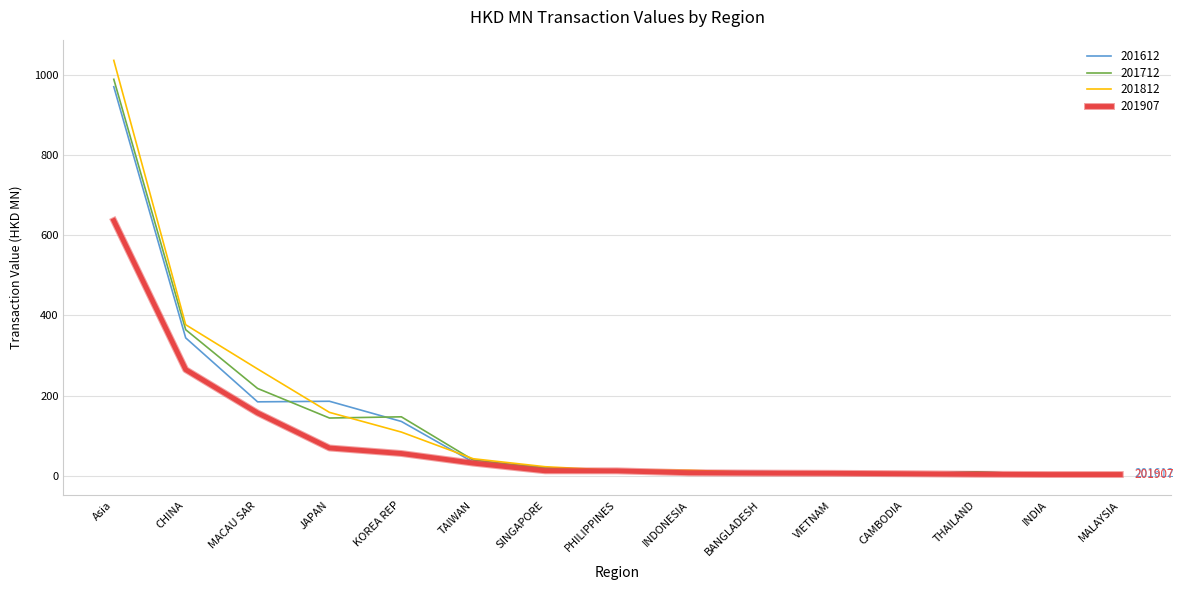

The 201612 series shows 343.8 at CHINA. True or false?

True